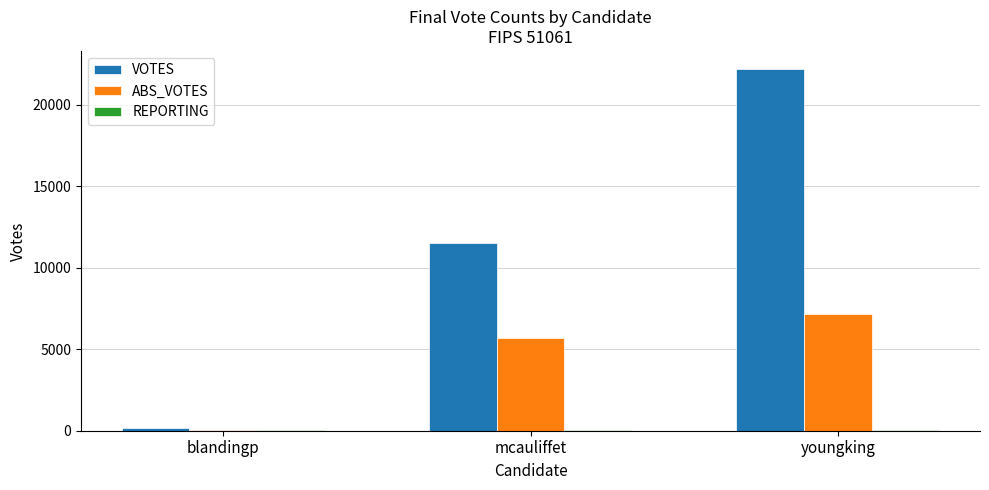

What is the spread (max minus min) of values at blandingp?

128